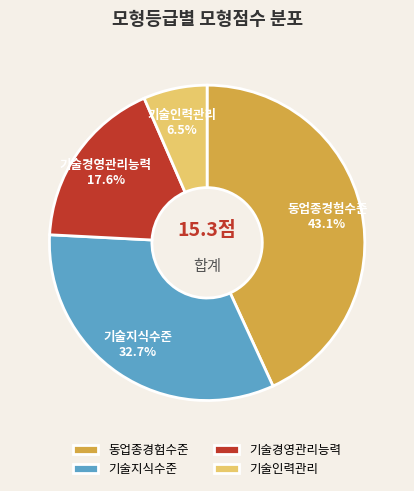

How much of the chart is everything except 동업종경험수준?

56.9%